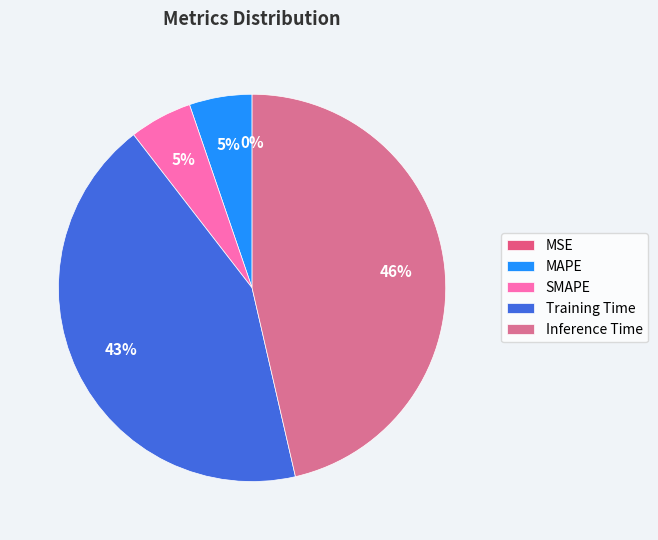

The SMAPE slice represents 5% of the pie. True or false?

True